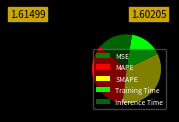

What is the total percentage of Inference Time and SMAPE?

50.5%